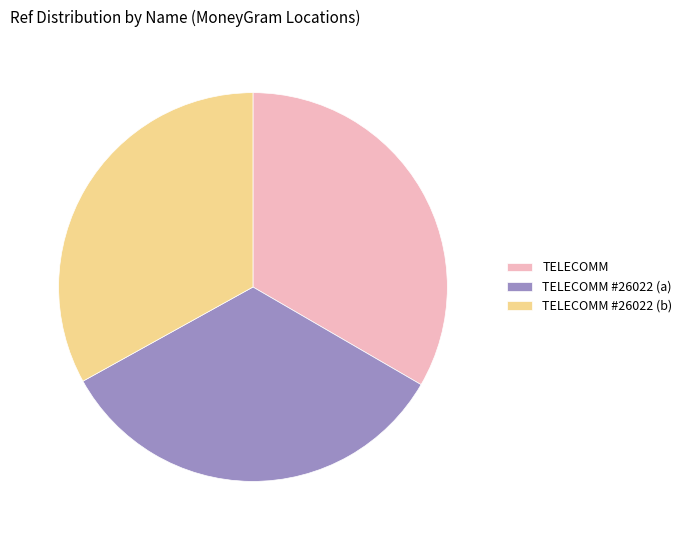

Do TELECOMM #26022 (a) and TELECOMM #26022 (b) together represent more than half of the pie?

Yes